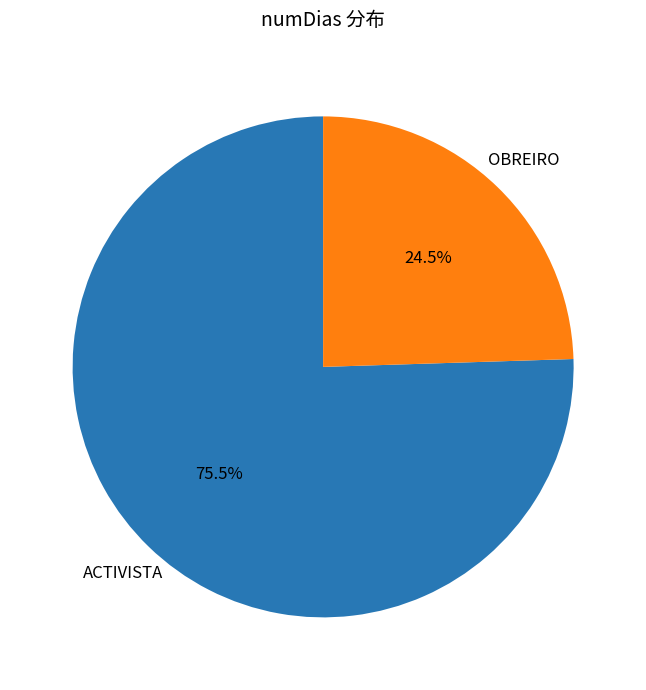

Which slice is the largest?

ACTIVISTA